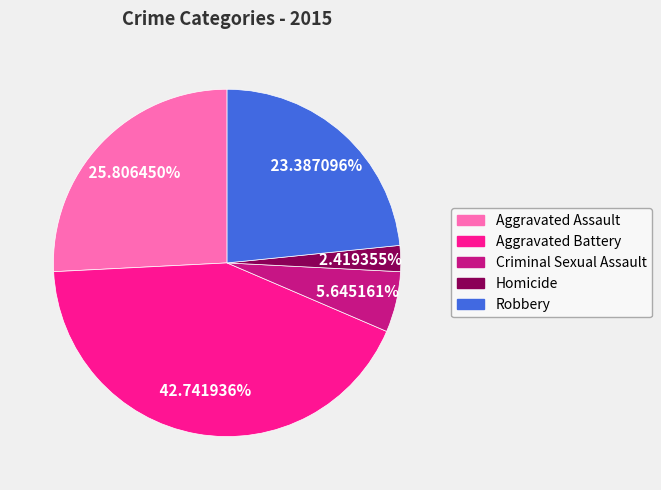

What is the smallest slice in the pie chart?

Homicide